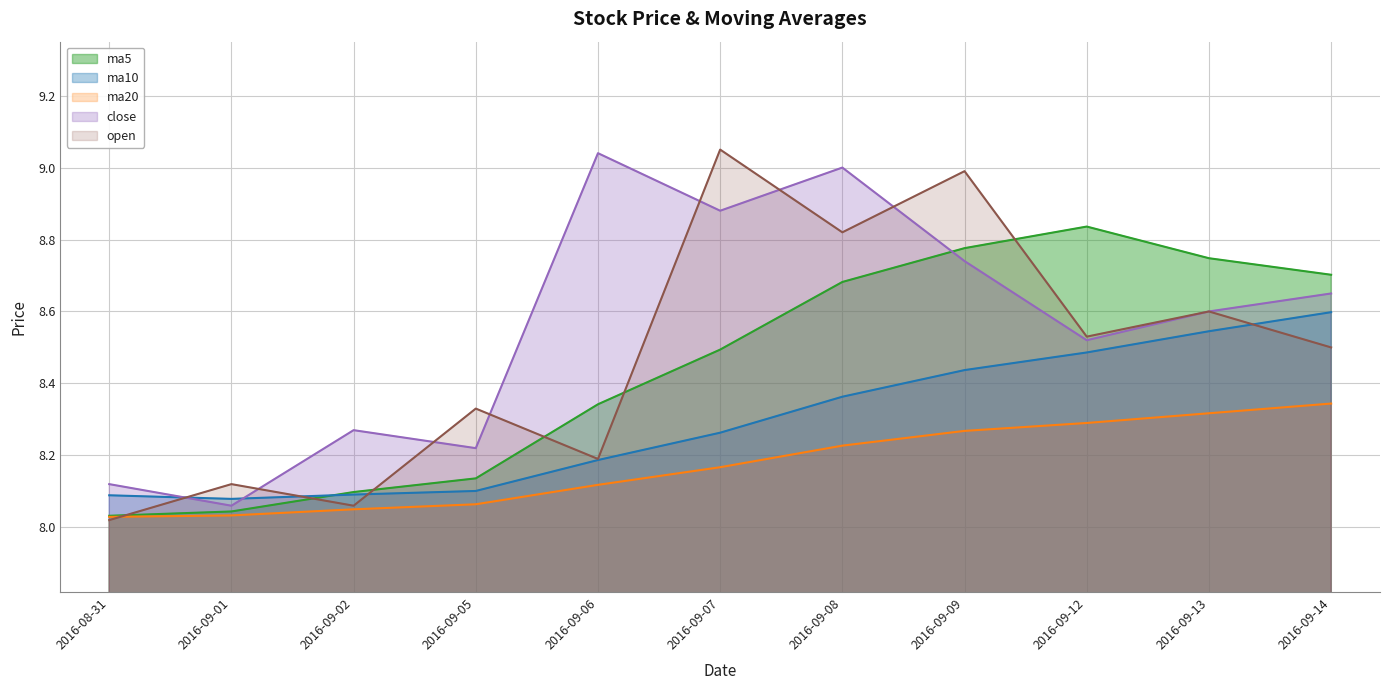

In ma10, how many points are lower than both neighbors (excluding endpoints)?

1